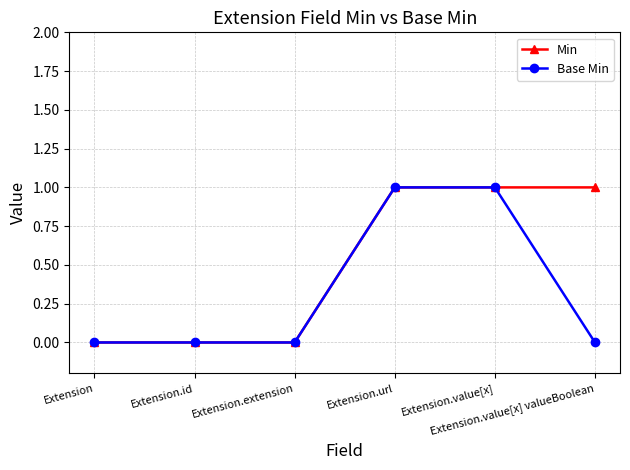

What is the label of the 2nd point from the right?

Extension.value[x]